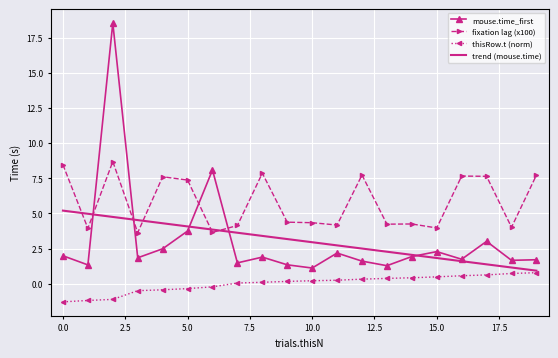

Which series has the largest total across all categories?

fixation lag (x100)